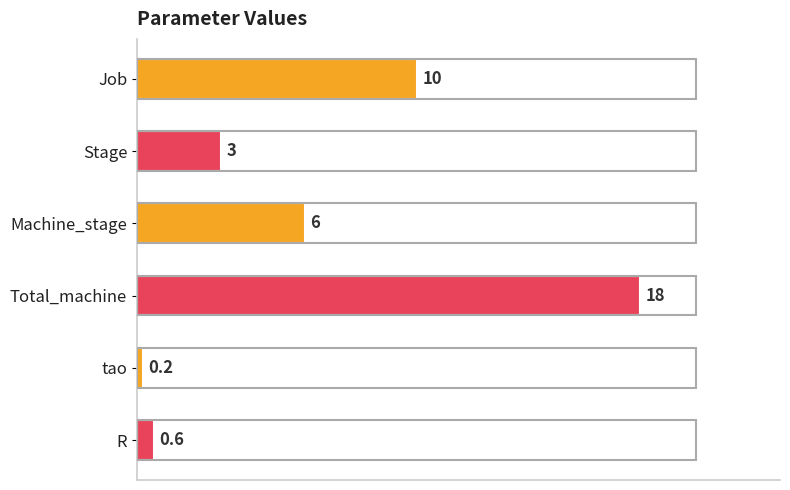

Is it true that the value at Stage is 4.5?

False